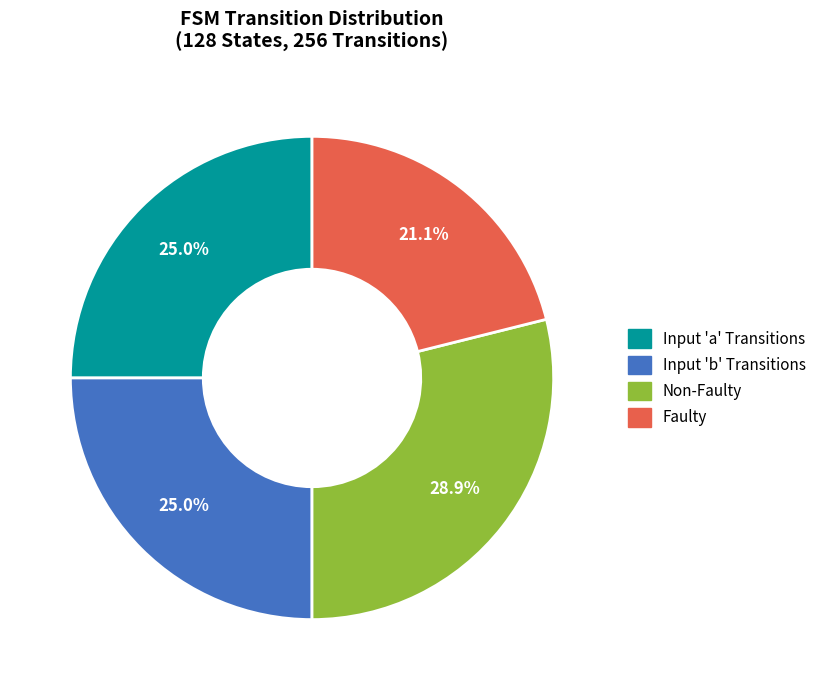

Is there a majority slice in this chart?

No